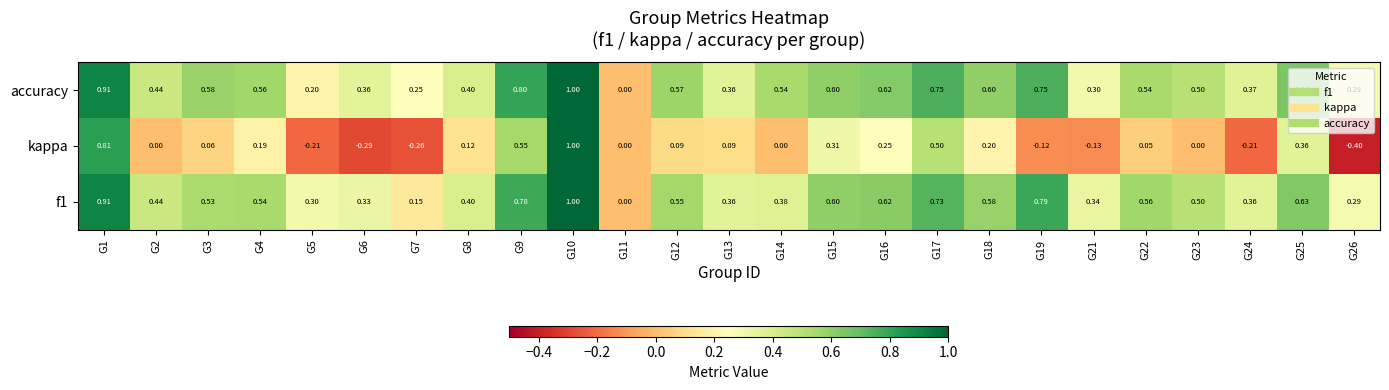

How many data points in f1 are above 0?

24